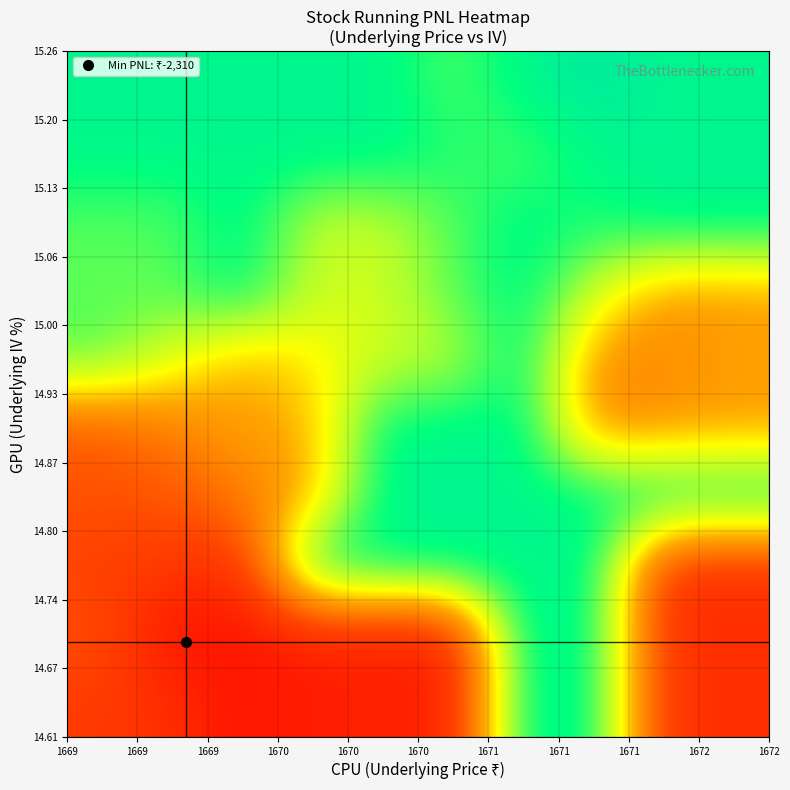

At how many categories does at least one series exceed 86?

1